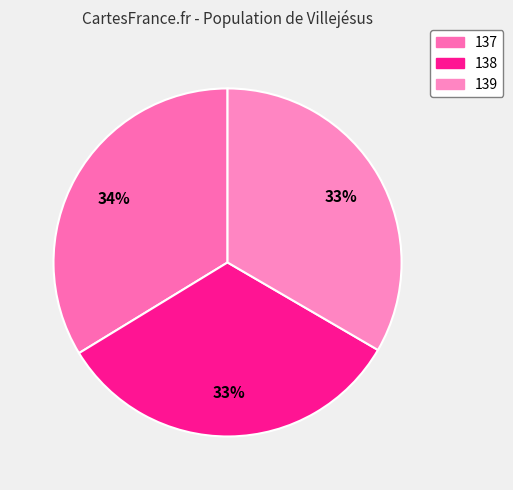

Which has a higher value, 139 or 138?

139